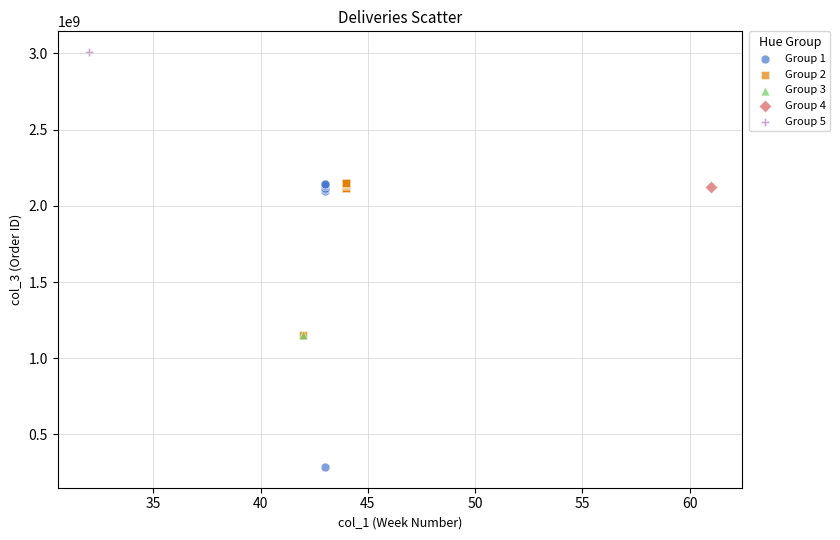

What are all the series names shown in the legend?

Group 1, Group 2, Group 3, Group 4, Group 5